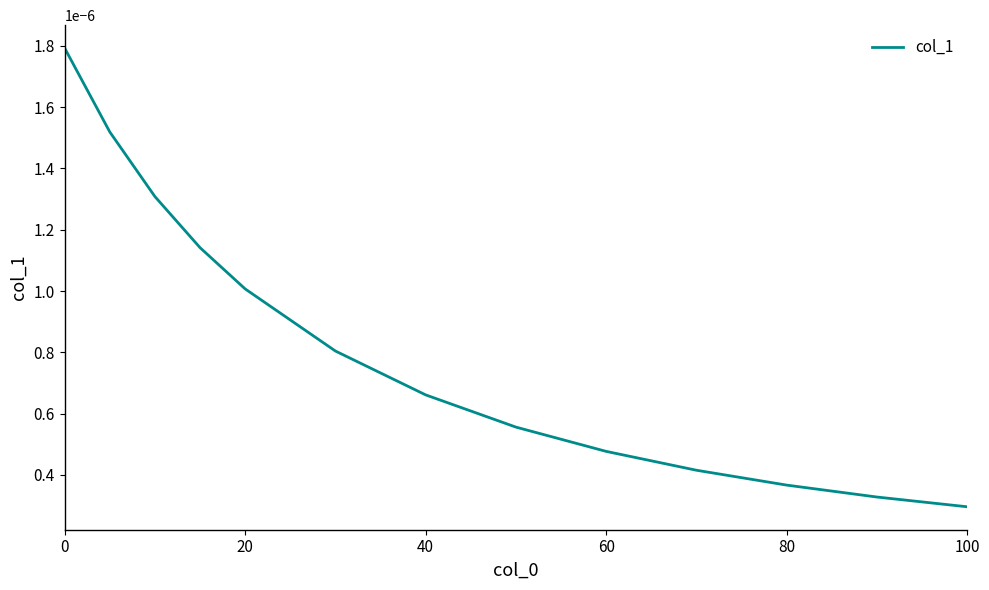

Which label corresponds to the smallest value in the chart?

100